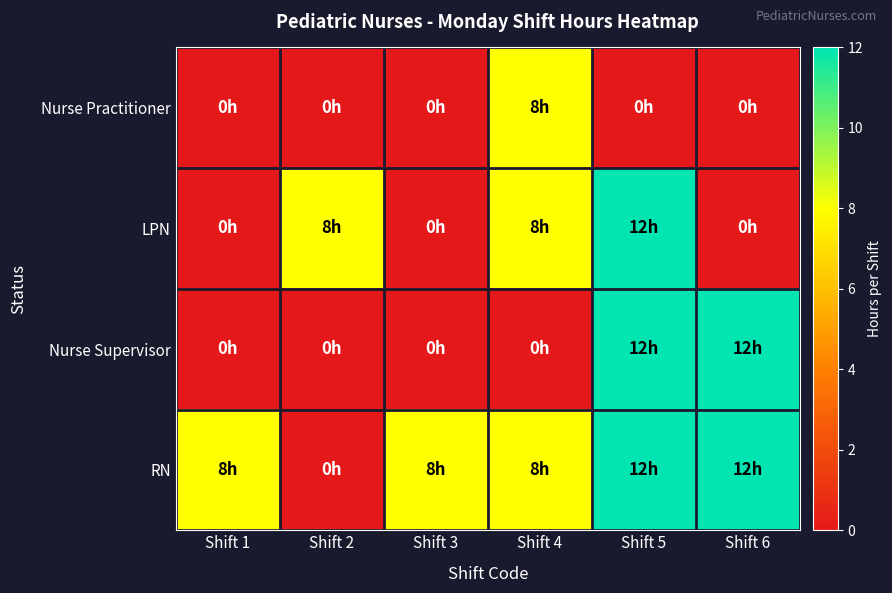

Reading left to right, list all the values displayed in this chart.

Nurse Practitioner: Shift 1=0	Shift 2=0	Shift 3=0	Shift 4=8	Shift 5=0	Shift 6=0
LPN: Shift 1=0	Shift 2=8	Shift 3=0	Shift 4=8	Shift 5=12	Shift 6=0
Nurse Supervisor: Shift 1=0	Shift 2=0	Shift 3=0	Shift 4=0	Shift 5=12	Shift 6=12
RN: Shift 1=8	Shift 2=0	Shift 3=8	Shift 4=8	Shift 5=12	Shift 6=12